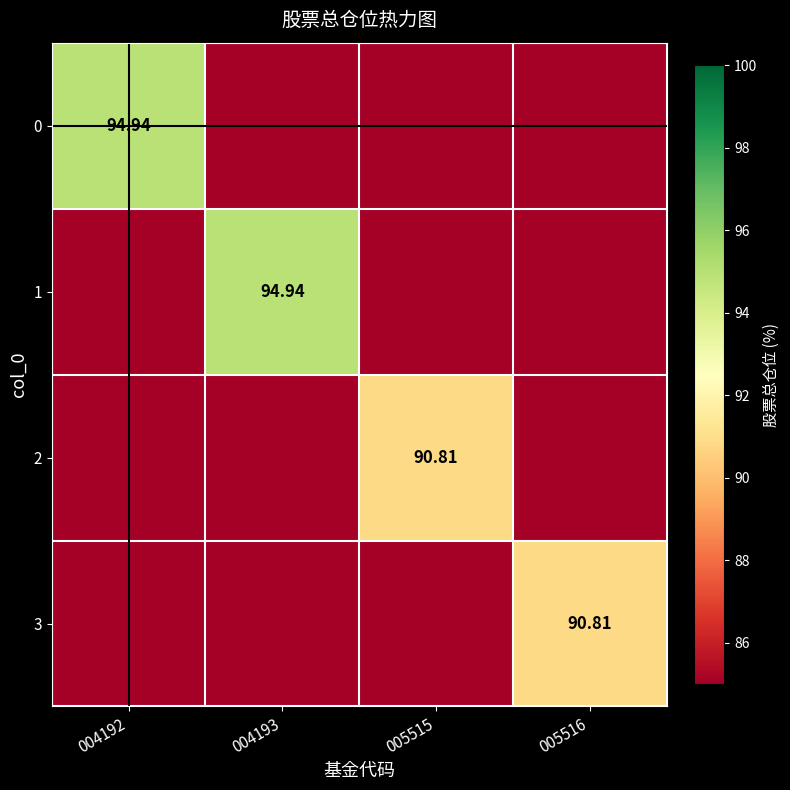

What is the difference between the maximum and minimum values in the 0 series?

94.9